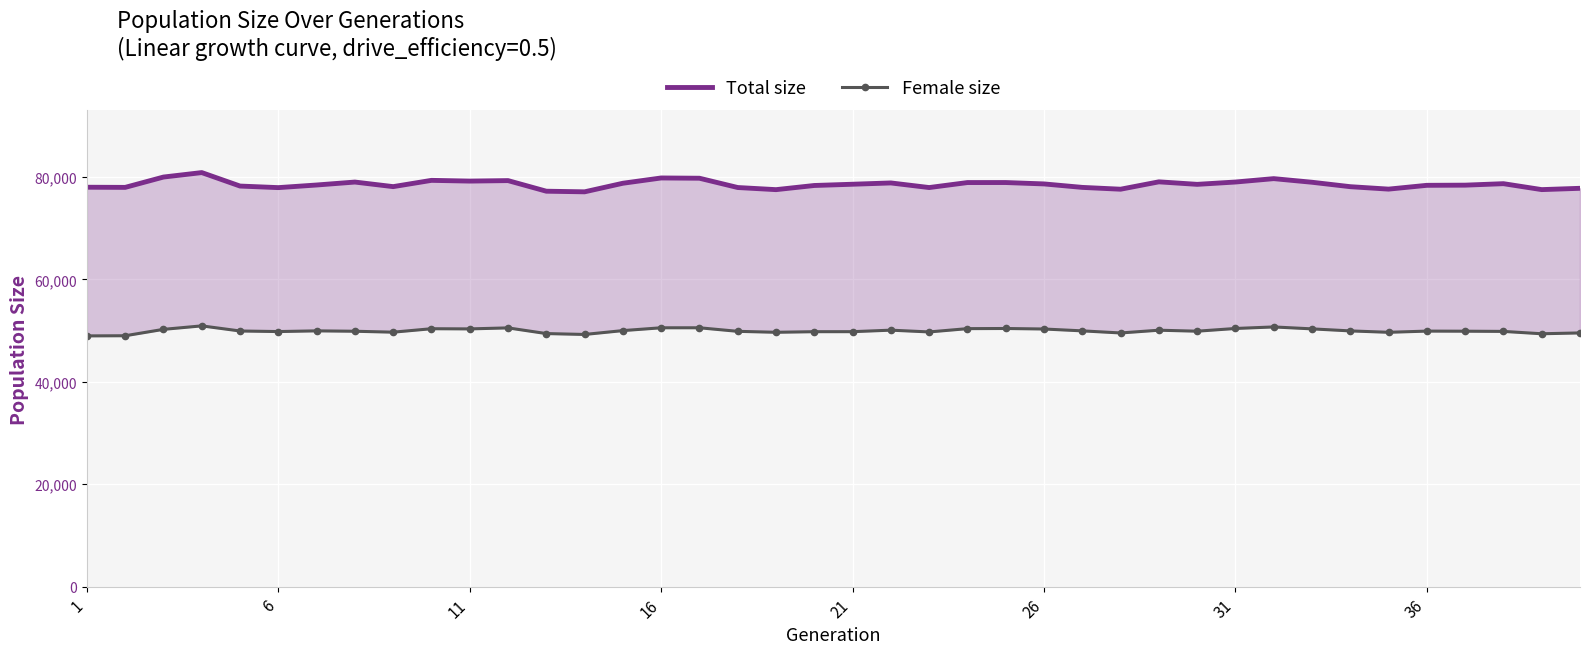

Is it true that Female size equals 28380 at 32?

False